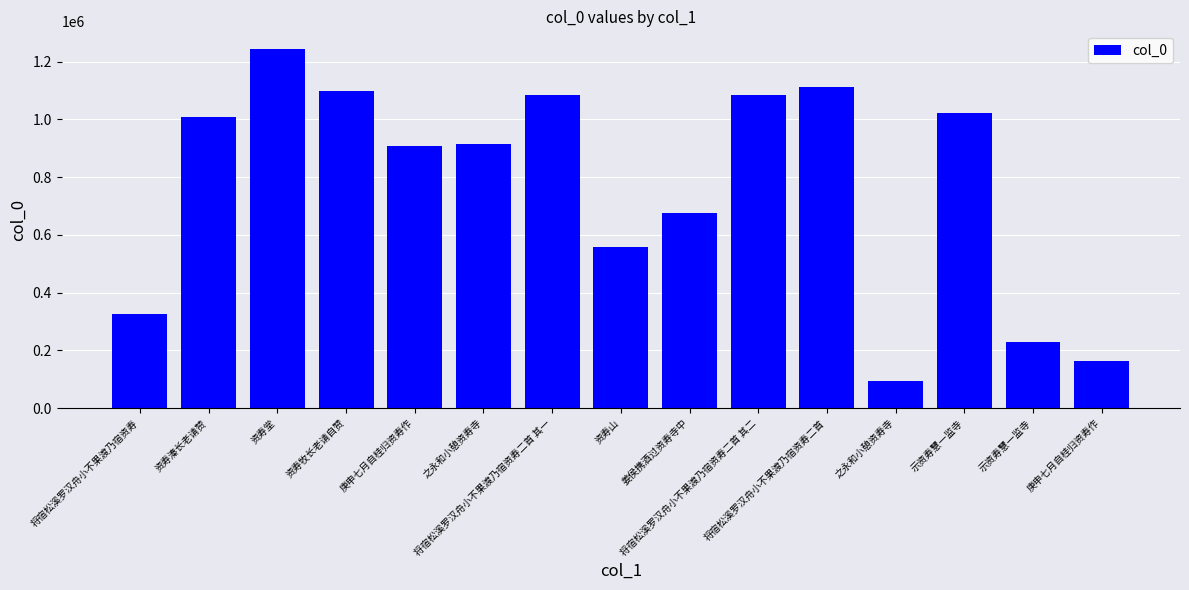

What is the sum of all values?

11523371